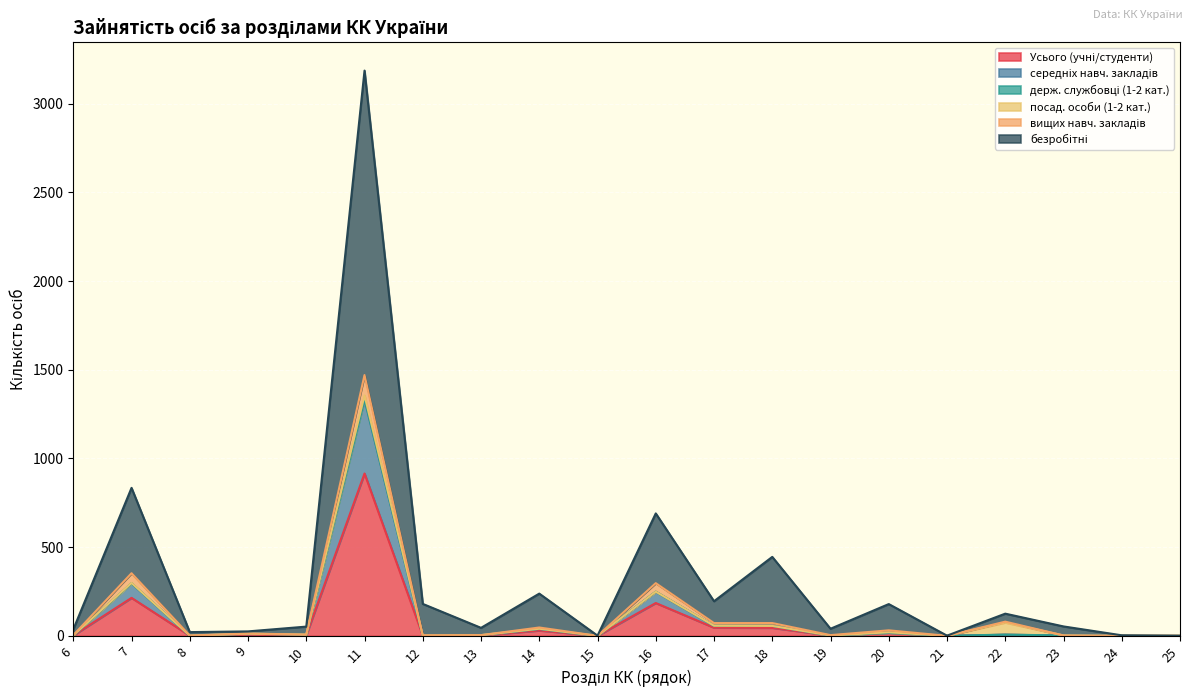

The value of Усього (учні/студенти) at 7 is 214. True or false?

True